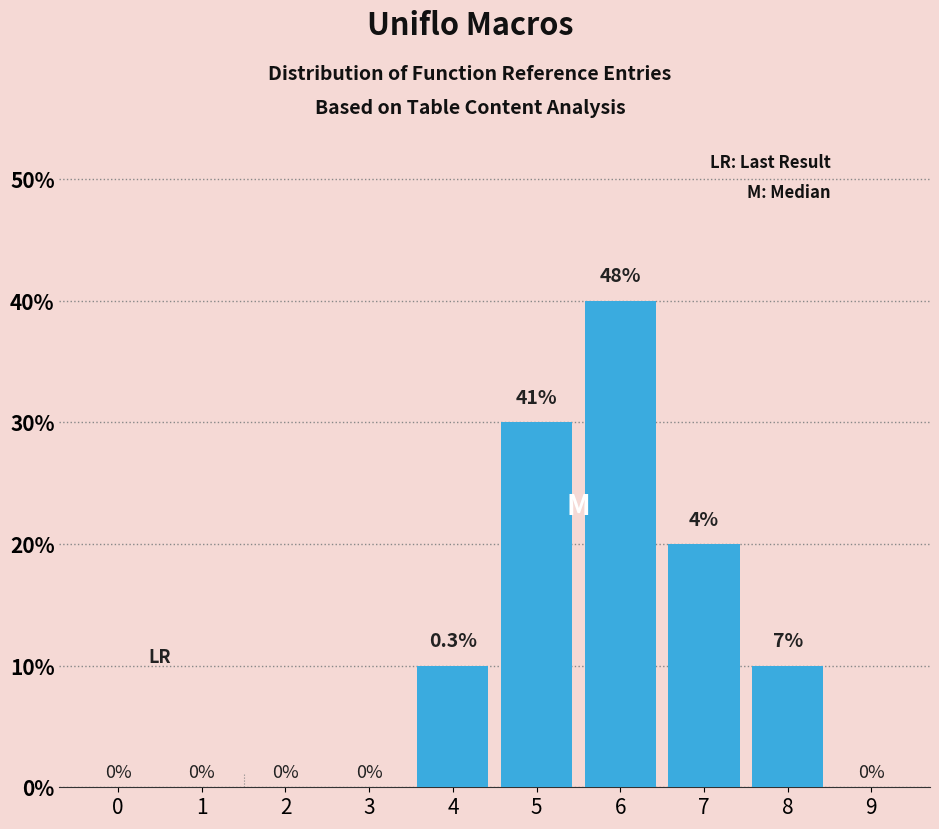

Are the bars horizontal?

No